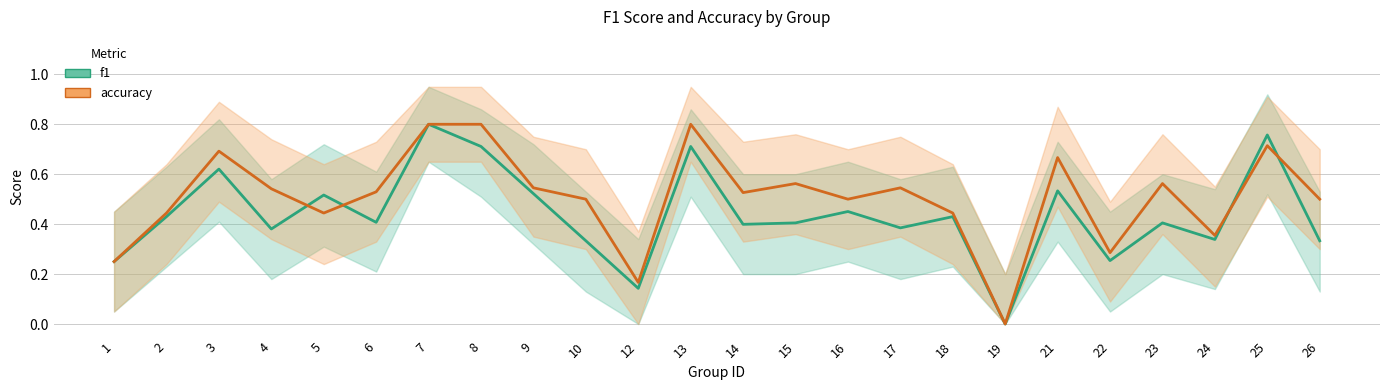

Between which two adjacent categories do f1 and accuracy first intersect?

4 and 5